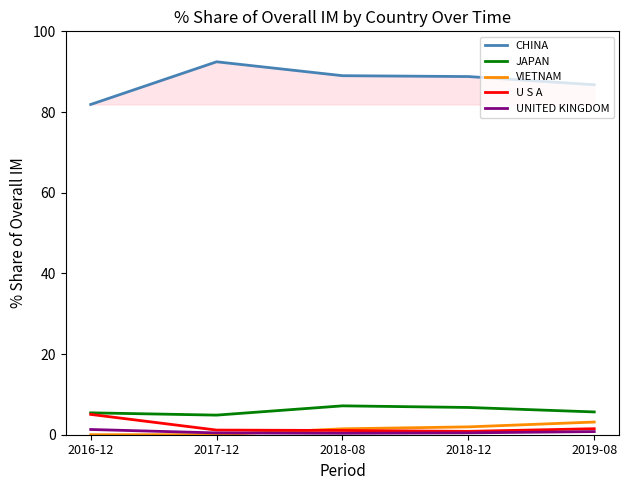

Is it true that CHINA equals 43.8 at 2018-08?

False